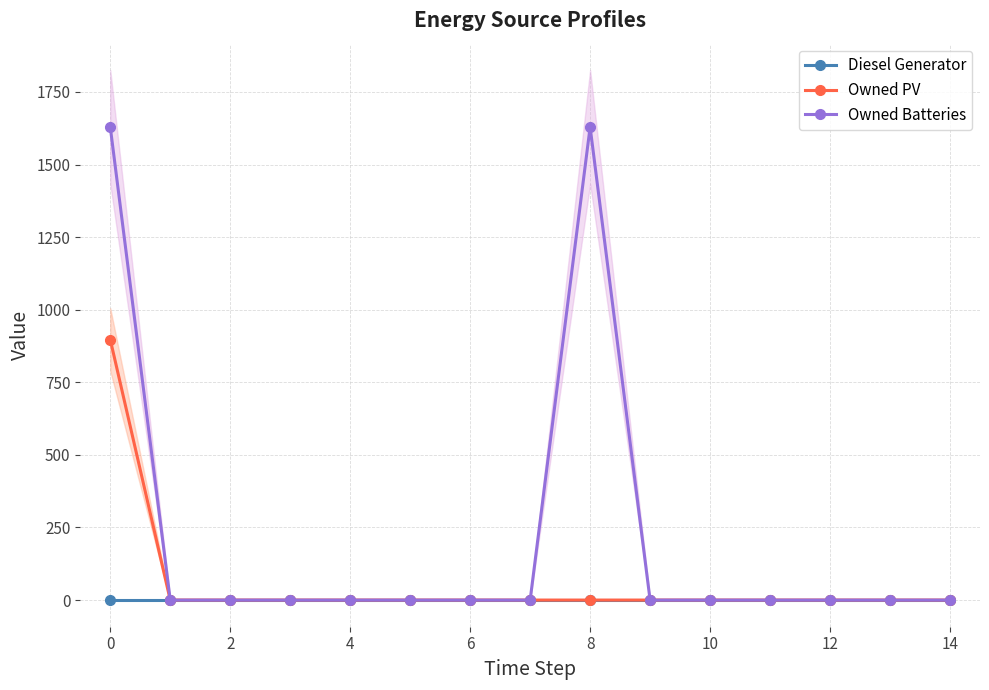

Which series has the widest spread of values?

Owned Batteries